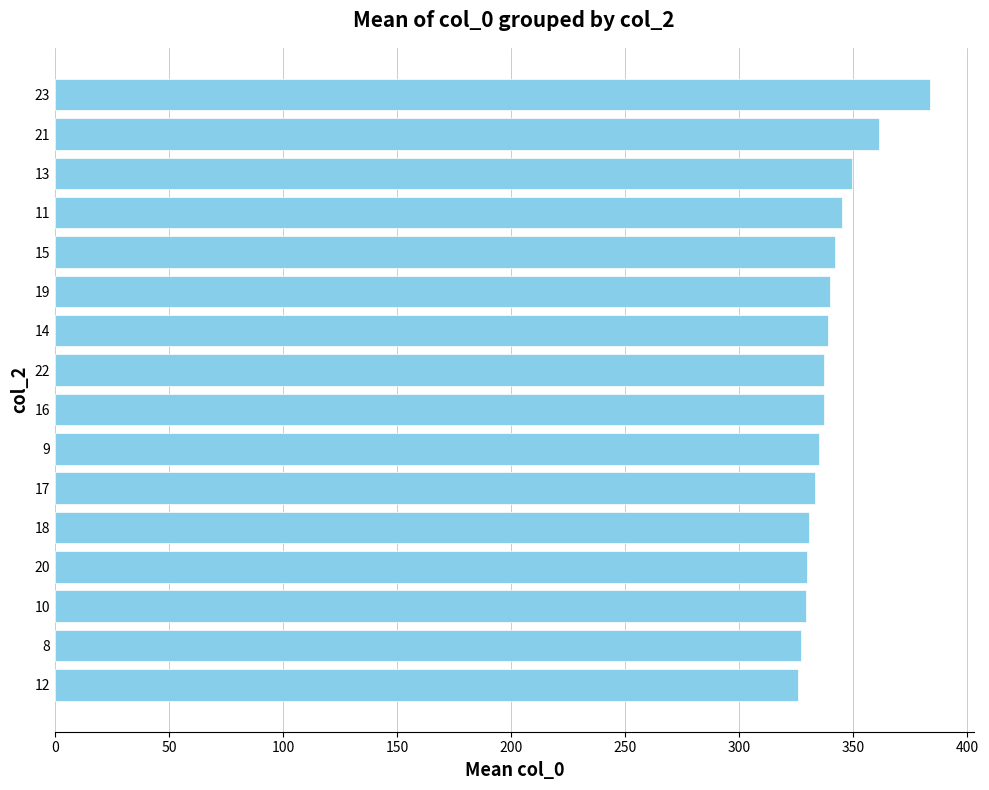

What is the change in value from 8 to 22?

+10.0